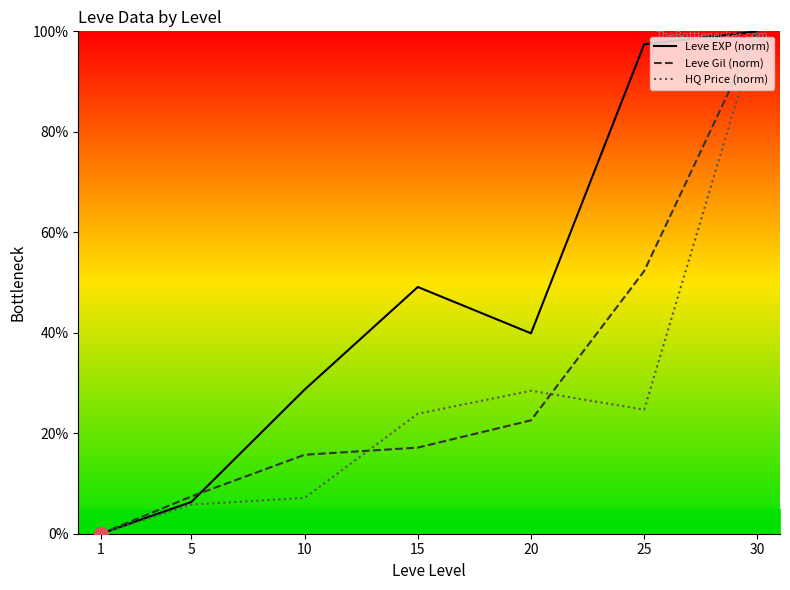

True or false: HQ Price (norm) and Leve Gil (norm) cross at least once.

True